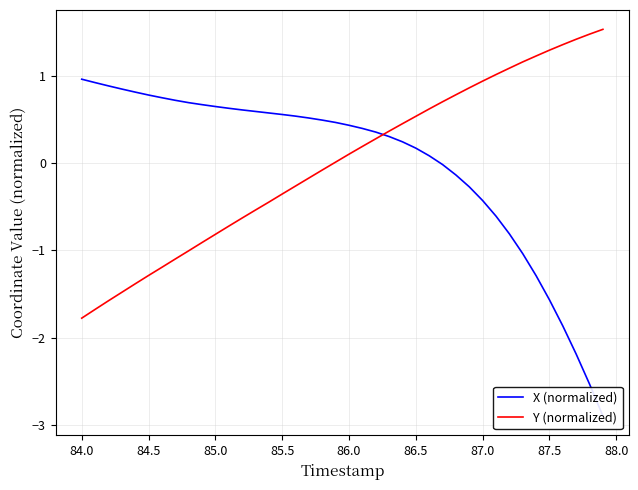

What is the maximum value for Y (normalized)?

1.5